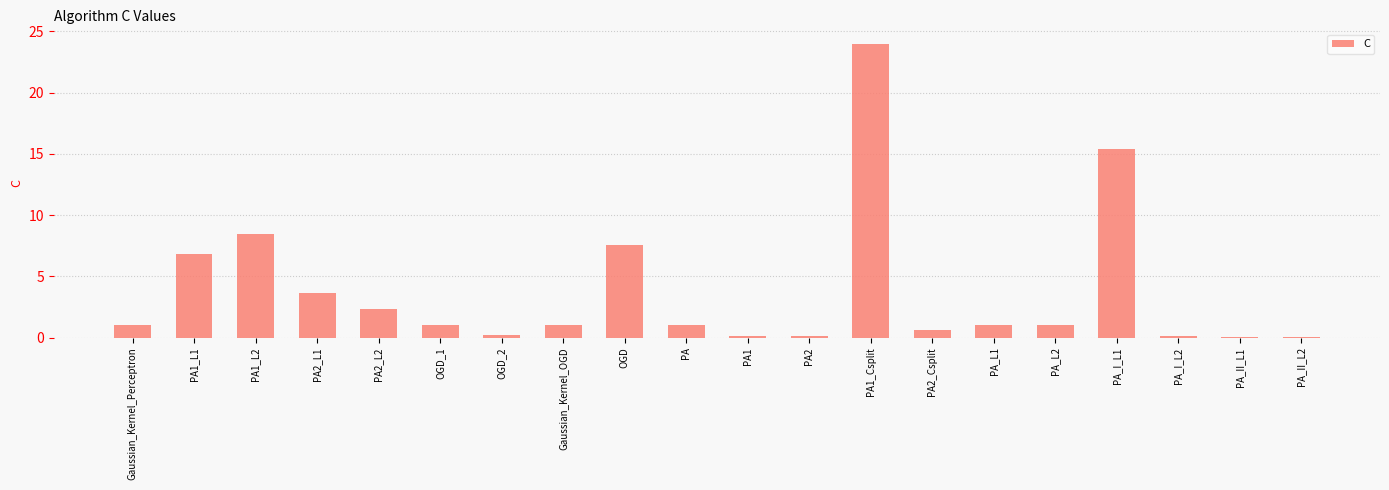

Which has a higher value, PA_L1 or OGD?

OGD